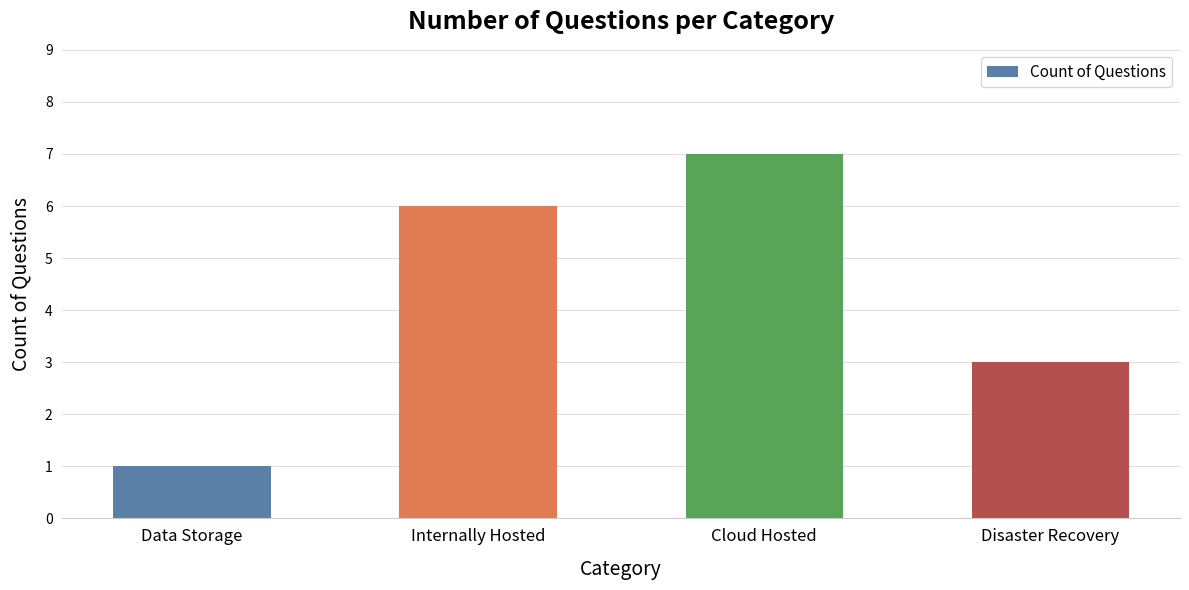

Reading right to left, transcribe all the data shown in this chart.

Disaster Recovery=3	Cloud Hosted=7	Internally Hosted=6	Data Storage=1